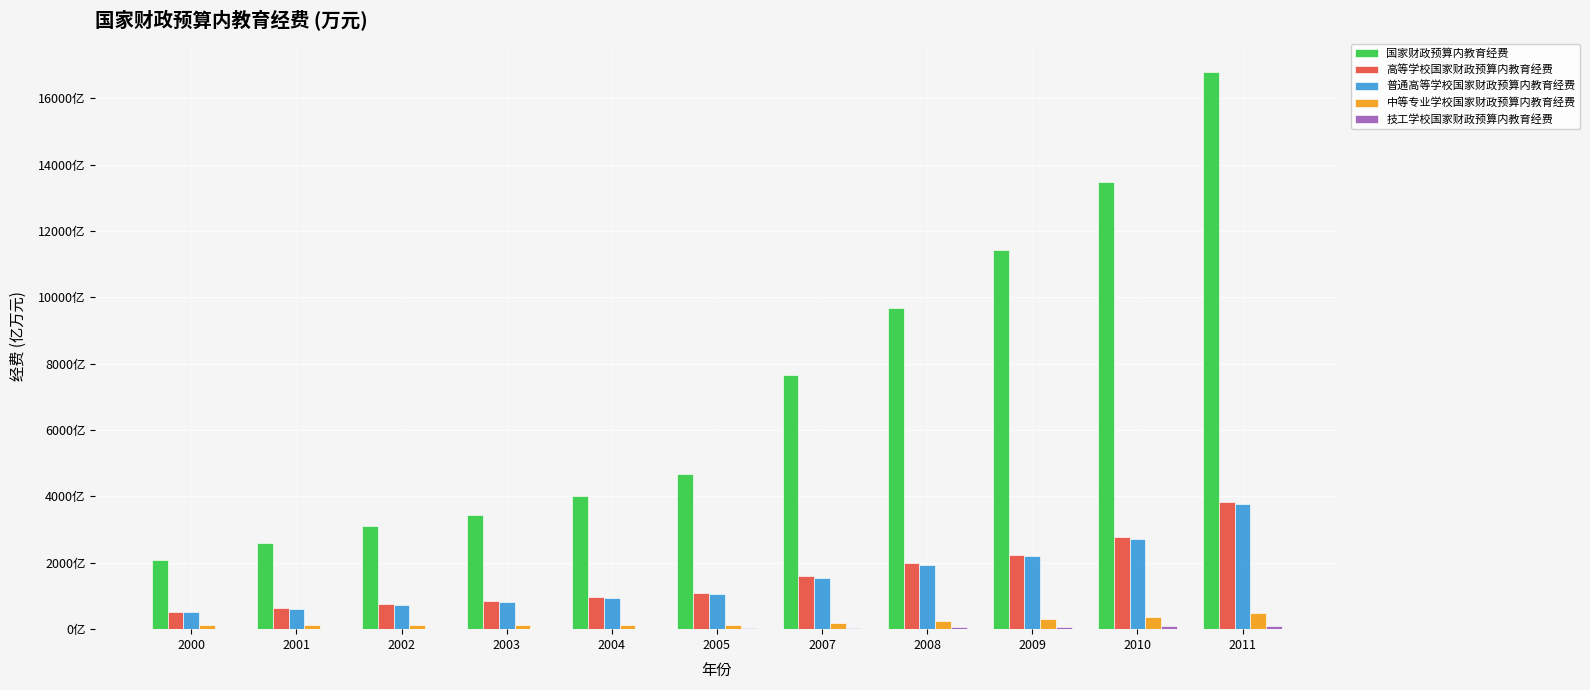

At which category does the chart reach its peak across all series?

2011